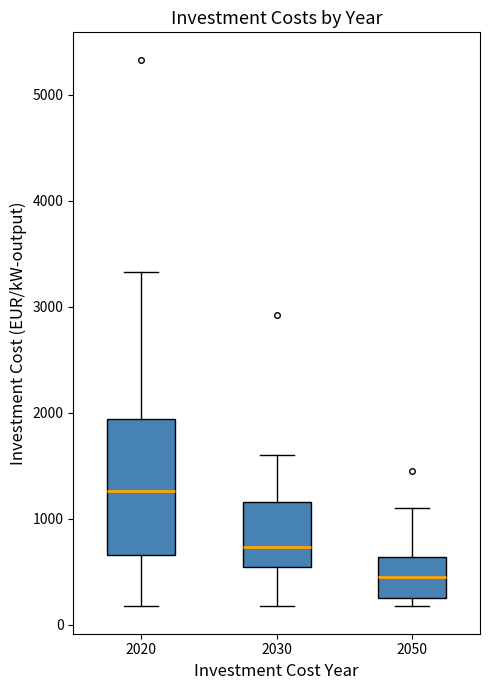

Reading left to right, transcribe this box plot: for each box, give where its median line is, the range the box spans, and where its two whiskers end, as read against the y-axis. The values are not printed on the chart, so give them approximately, as read against the axis.

2020: median 1300, box 700 to 1900, whiskers 200 to 3300
2030: median 700, box 600 to 1200, whiskers 200 to 1600
2050: median 500, box 300 to 600, whiskers 200 to 1100